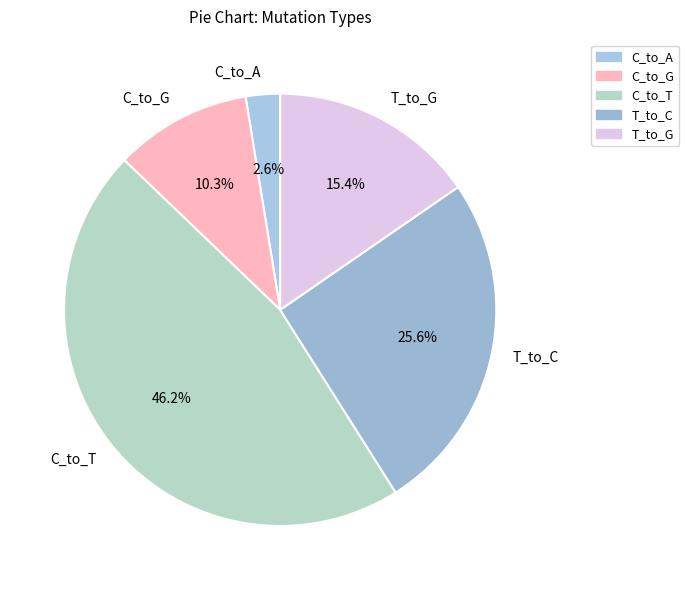

Is it true that C_to_A is 13% of the pie?

False